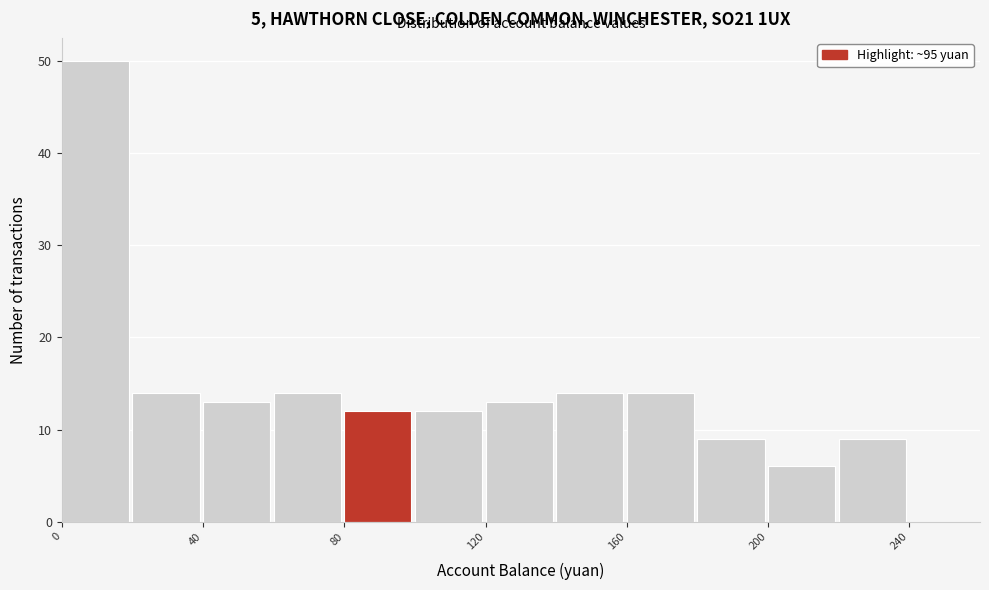

Reading left to right, transcribe this chart: for each bar, give the range it covers on the x-axis and its height. The values are not printed on the chart, so give them approximately, as read against the axis.

0 to 20: 50
20 to 40: 14
40 to 60: 13
60 to 80: 14
80 to 100: 12
100 to 120: 12
120 to 140: 13
140 to 160: 14
160 to 180: 14
180 to 200: 9
200 to 220: 6
220 to 240: 9